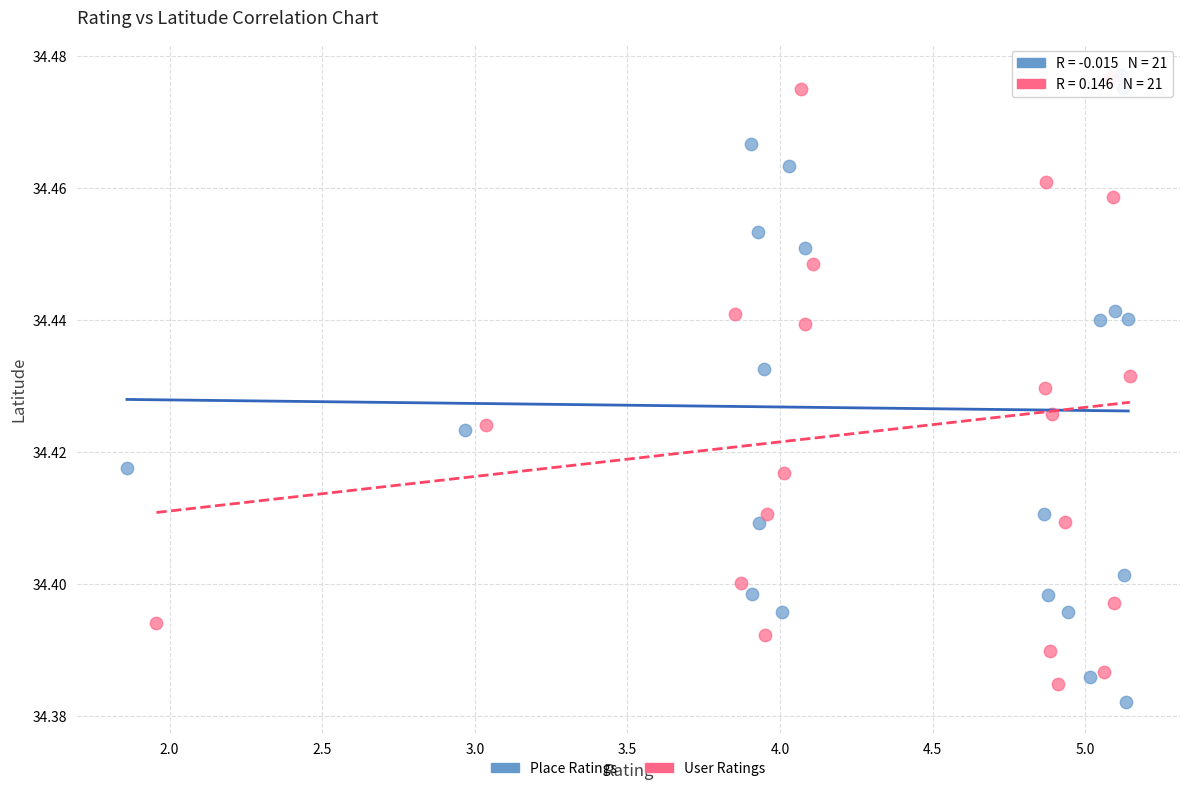

What are all the series names shown in the legend?

Place Ratings, User Ratings